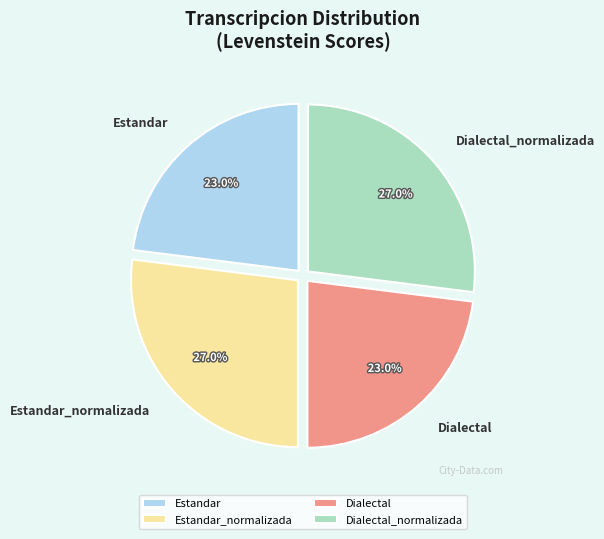

True or false: Estandar_normalizada accounts for 27% of the total.

True